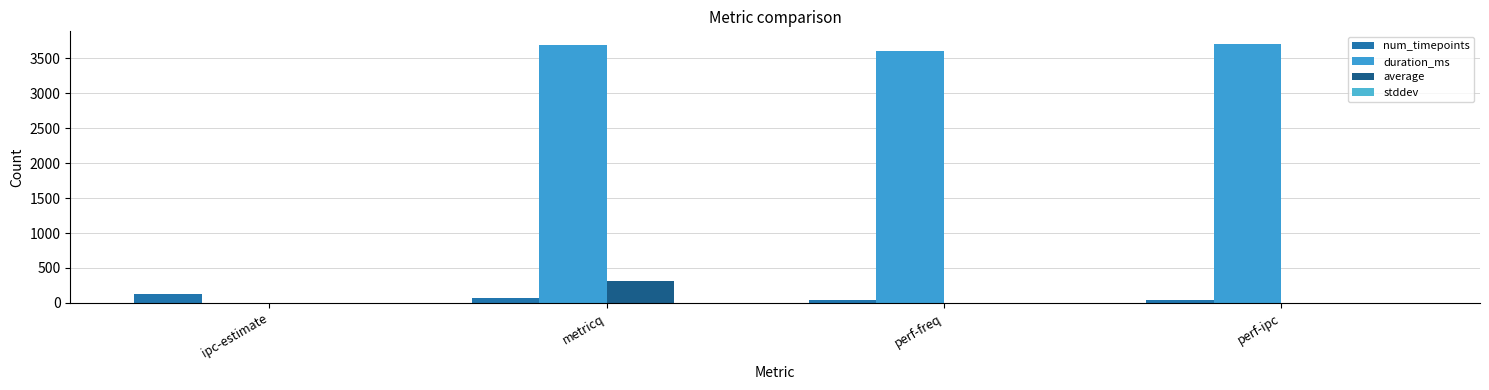

Reading right to left, extract all data points from this chart.

num_timepoints: 38.0	37.0	75.0	128.0
duration_ms: 3702.0	3602.0	3695.0	0.0
average: 2.0	2.5	316.8	2.0
stddev: 0.0	0.0	0.4	0.0